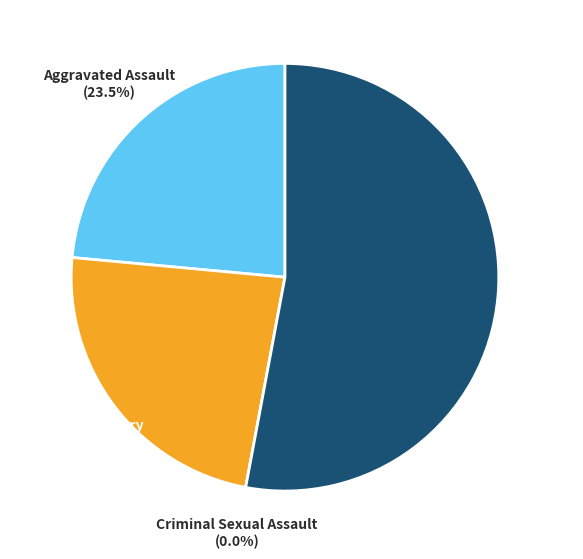

How many slices are in this pie chart?

4